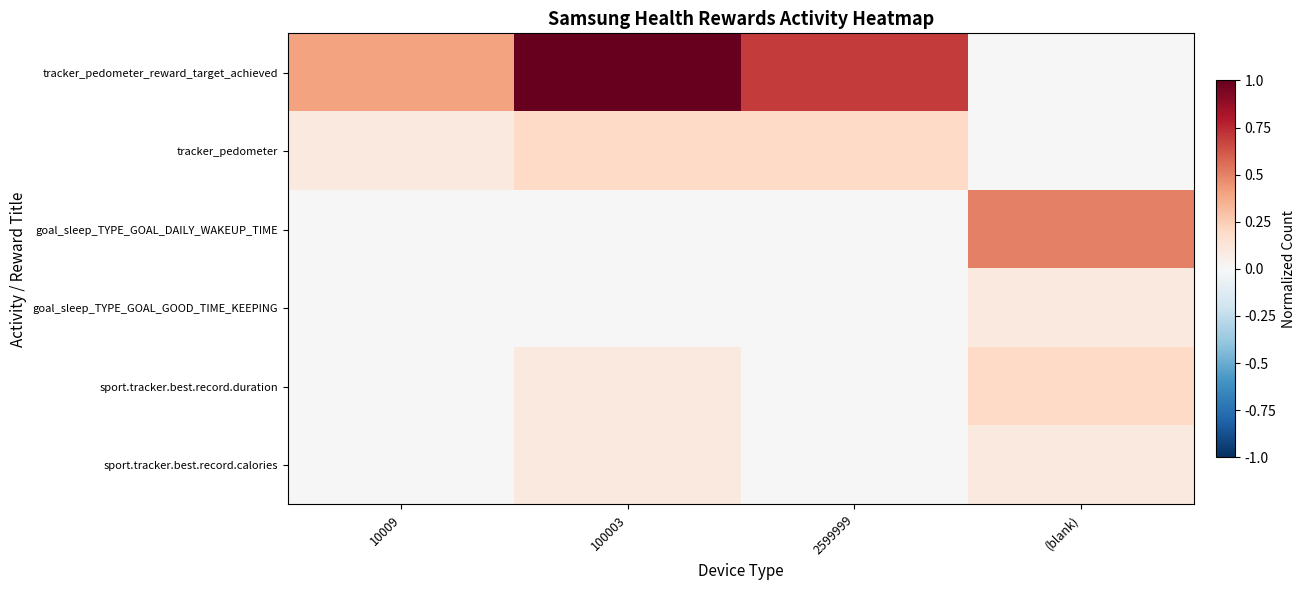

At which category is the sum across all series the highest?

100003